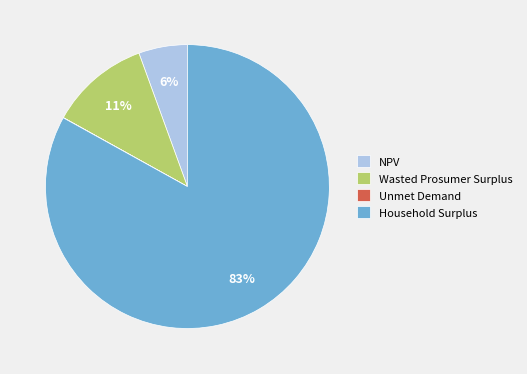

Combined, do Wasted Prosumer Surplus and Household Surplus account for over 50%?

Yes